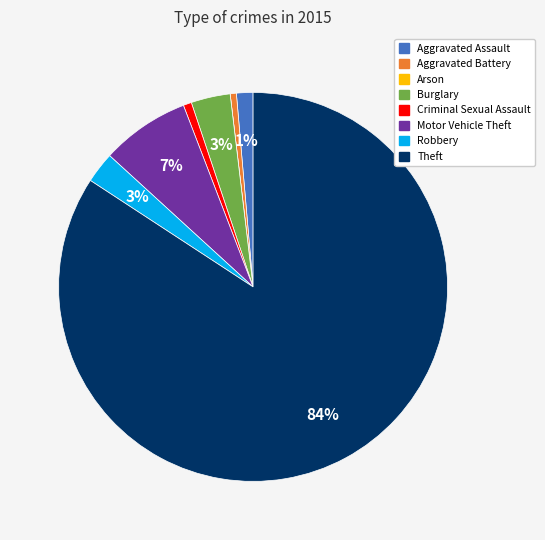

The Theft slice represents 77% of the pie. True or false?

False